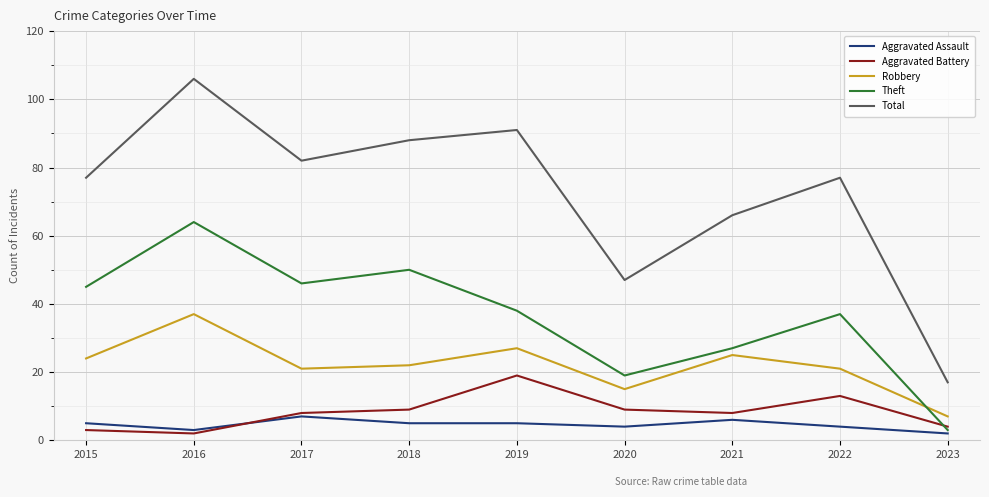

What is the total value across all series at 2022?

152